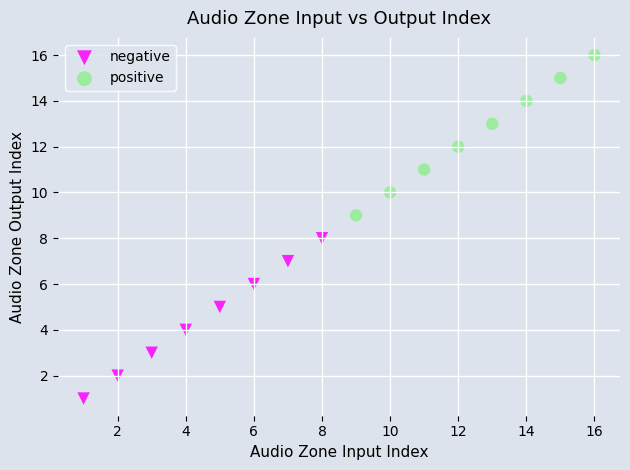

Which series contains the lowest Y value?

negative